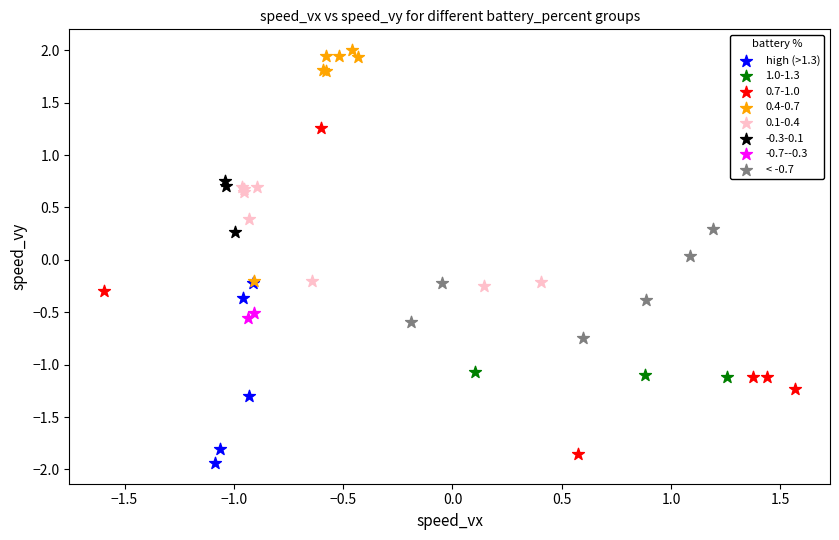

What are all the series names shown in the legend?

high (>1.3), 1.0-1.3, 0.7-1.0, 0.4-0.7, 0.1-0.4, -0.3-0.1, -0.7--0.3, < -0.7